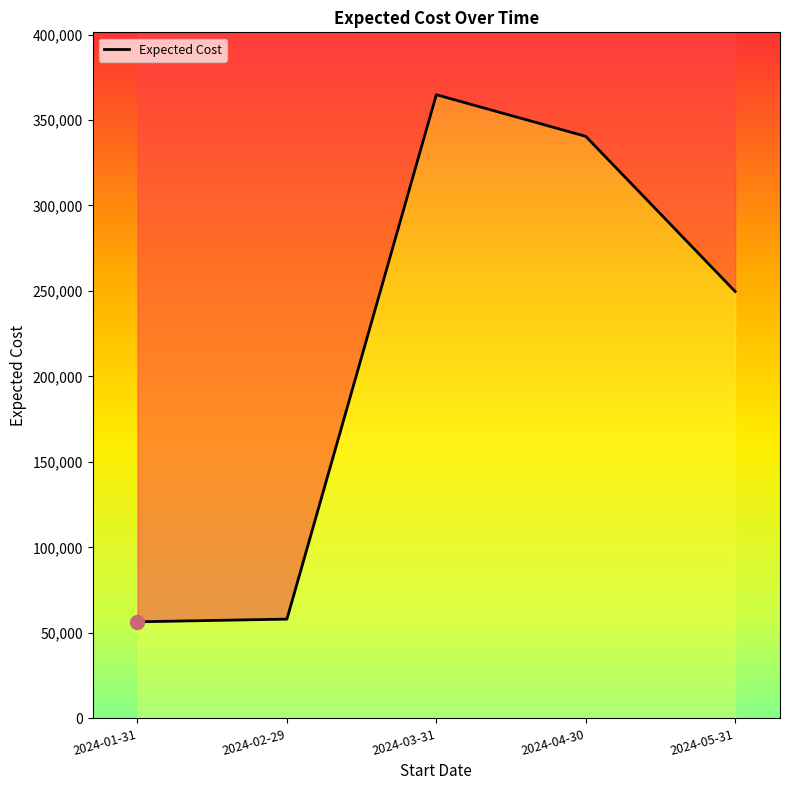

How many values exceed 249698?

2